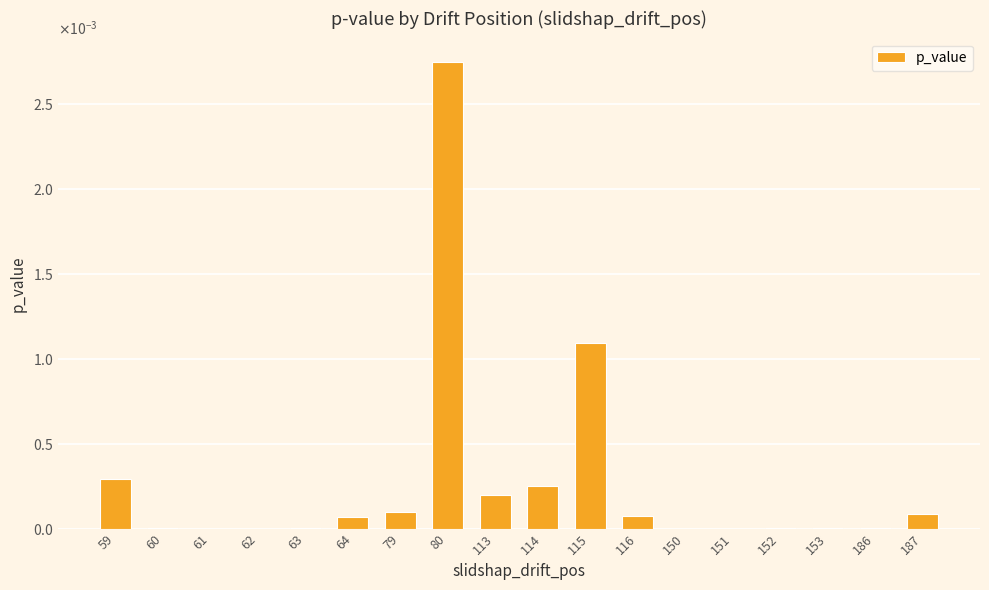

True or false: the data shows 0.0 at 116.

False